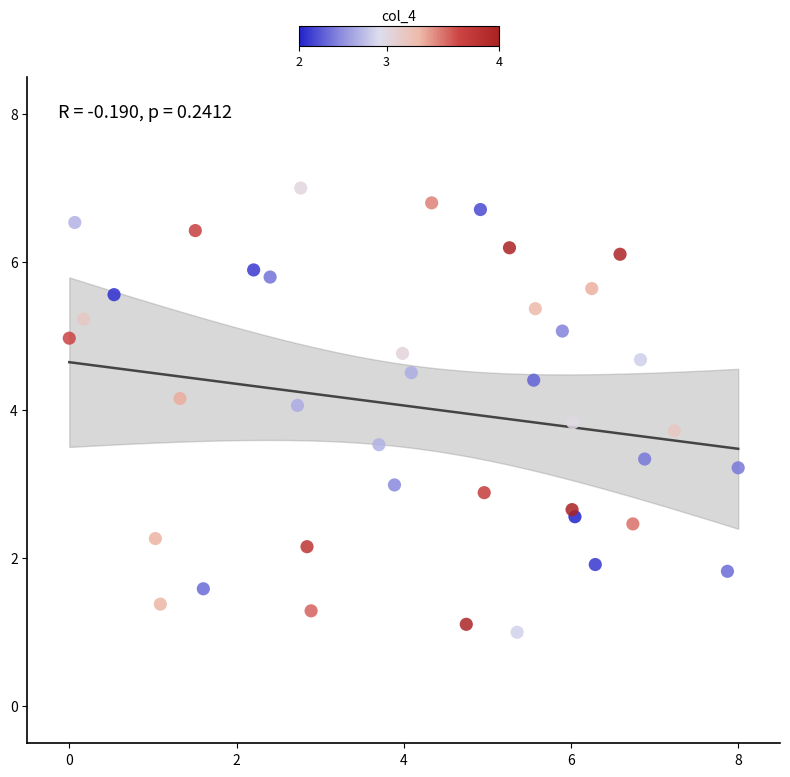

What is the range of Y values (max minus min)?

6.0